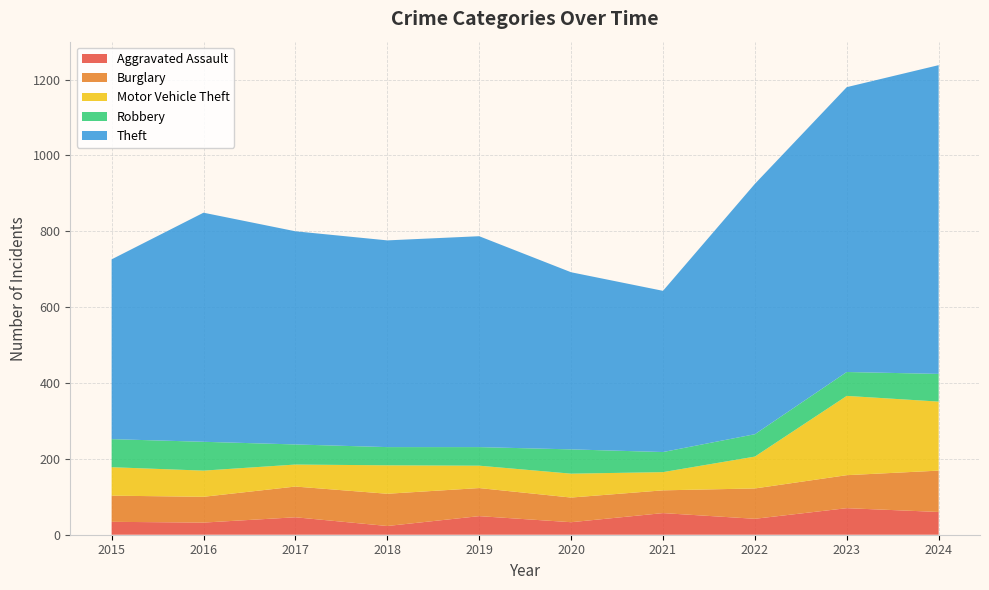

Reading right to left, what are all the values shown in this chart?

Aggravated Assault: 2024=60	2023=70	2022=42	2021=57	2020=33	2019=49	2018=23	2017=46	2016=32	2015=34
Burglary: 2024=109	2023=87	2022=80	2021=60	2020=65	2019=74	2018=85	2017=81	2016=68	2015=69
Motor Vehicle Theft: 2024=182	2023=209	2022=84	2021=48	2020=63	2019=59	2018=75	2017=58	2016=69	2015=75
Robbery: 2024=73	2023=63	2022=59	2021=53	2020=64	2019=49	2018=48	2017=53	2016=76	2015=74
Theft: 2024=814	2023=751	2022=660	2021=425	2020=467	2019=556	2018=545	2017=562	2016=604	2015=474